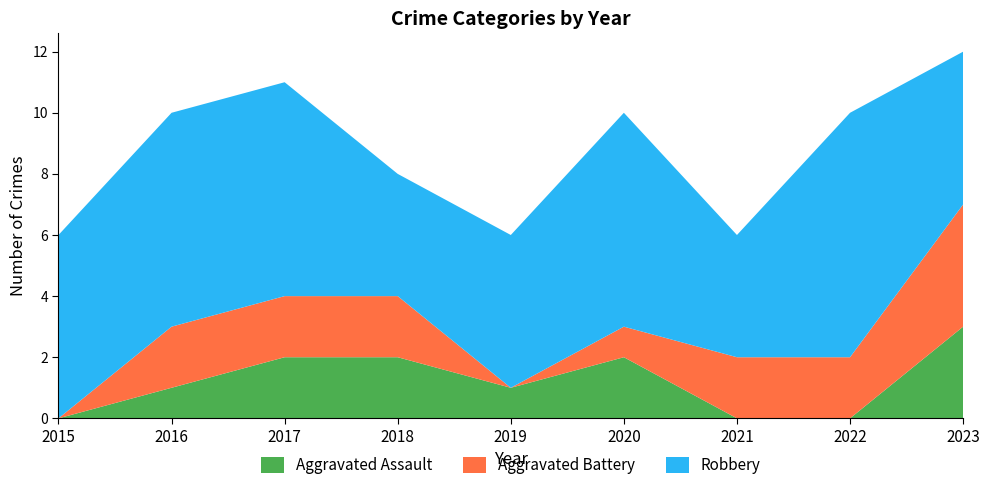

Reading left to right, extract all data points from this chart.

Aggravated Assault: 2015=0	2016=1	2017=2	2018=2	2019=1	2020=2	2021=0	2022=0	2023=3
Aggravated Battery: 2015=0	2016=2	2017=2	2018=2	2019=0	2020=1	2021=2	2022=2	2023=4
Robbery: 2015=6	2016=7	2017=7	2018=4	2019=5	2020=7	2021=4	2022=8	2023=5